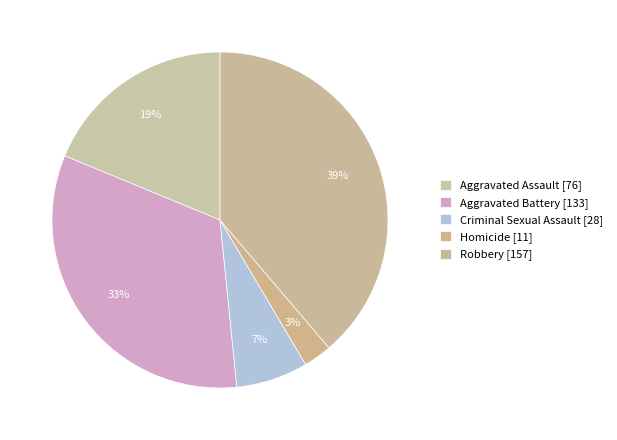

Which category has the biggest portion of the pie?

Robbery